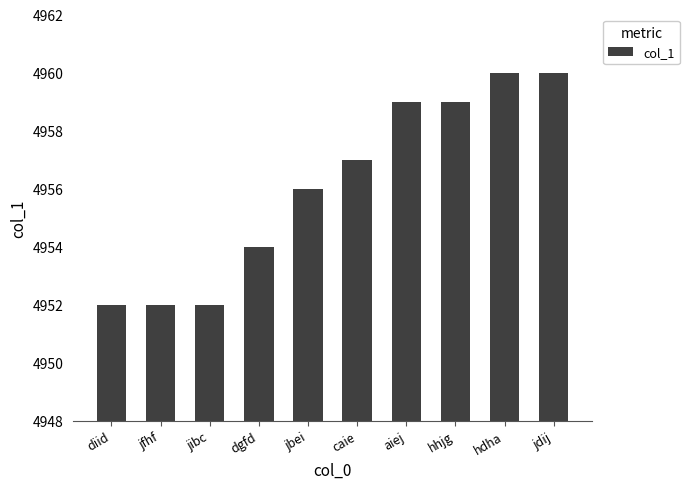

What is the sum of the values at diid and jibc?

9904